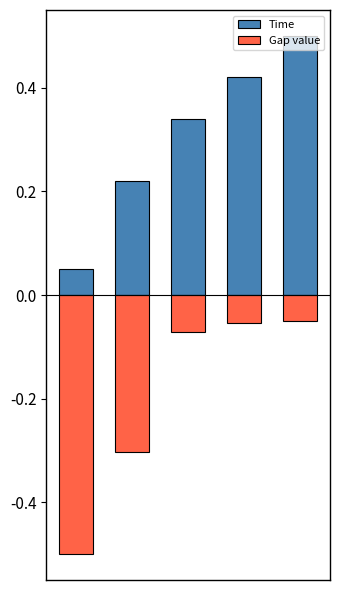

What value does the Time series have at 2?

0.3